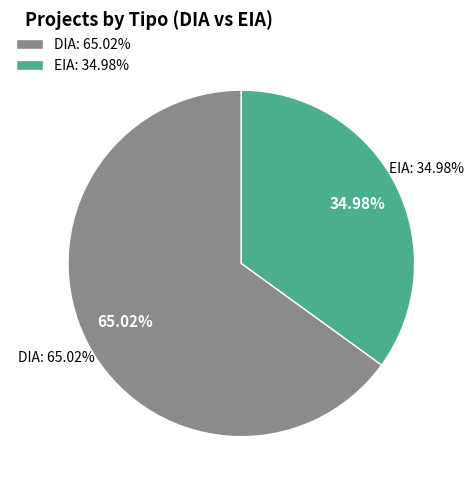

How many segments does this pie chart have?

2